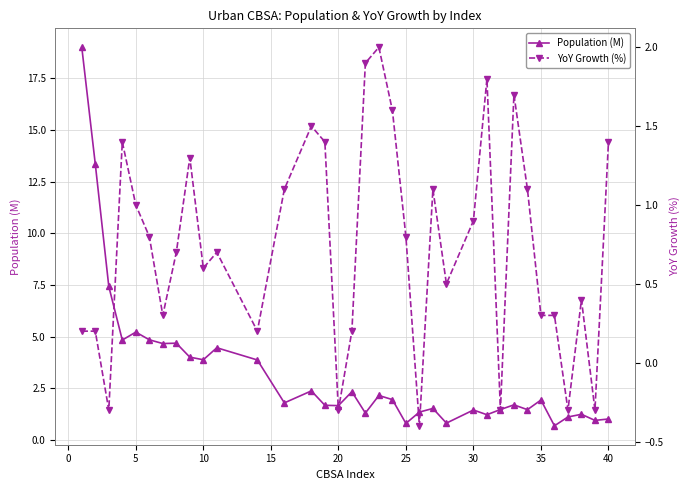

What is the minimum value shown in the chart?

-0.4